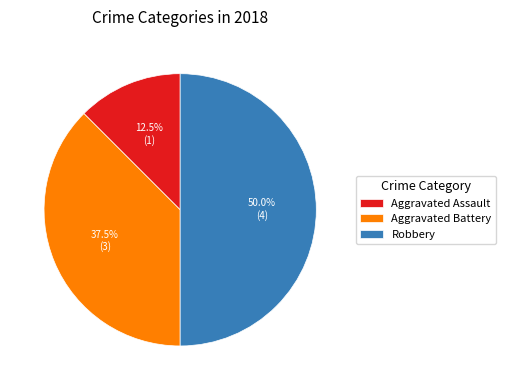

To the nearest percent, what portion does Robbery represent?

50%